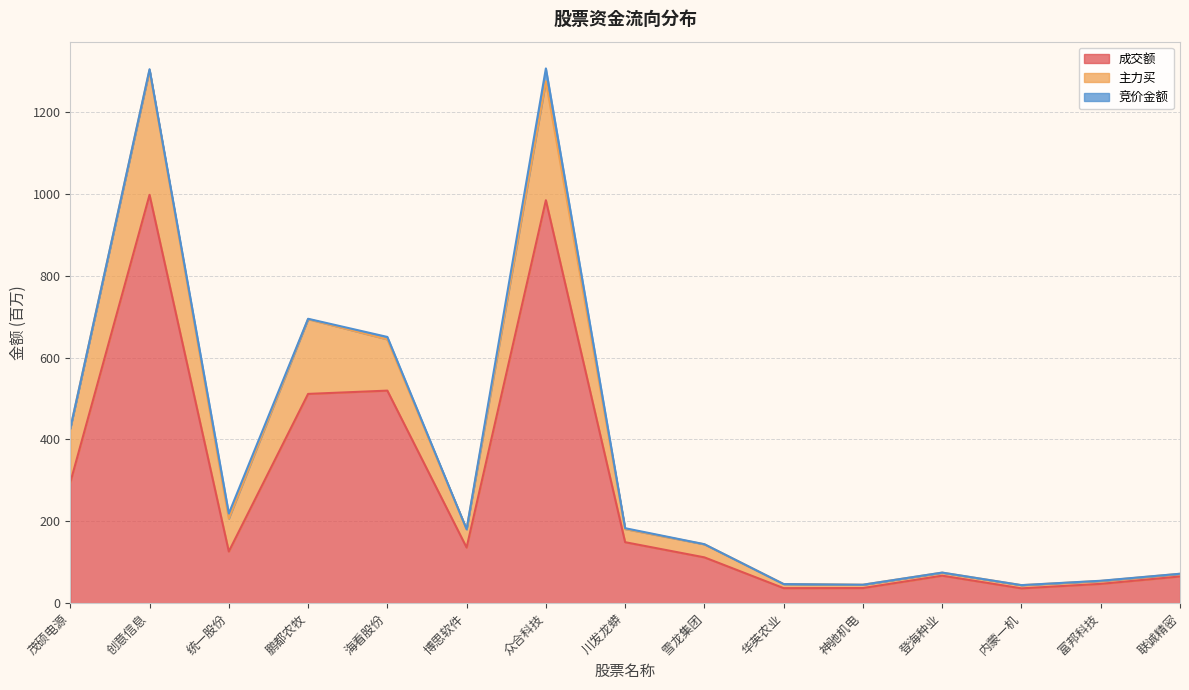

At which category does 成交额 reach its first local valley?

统一股份